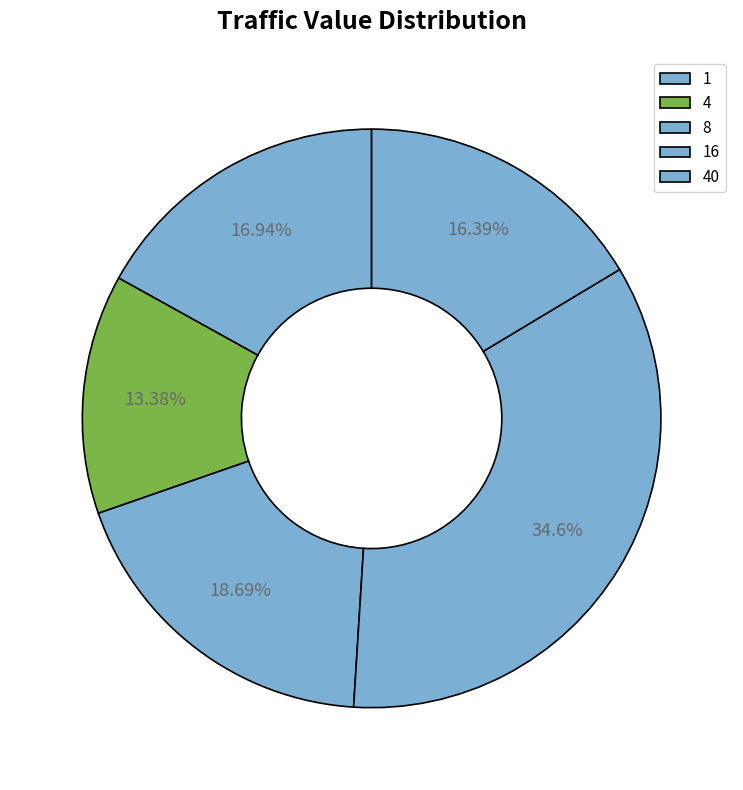

Combined, do 40 and 1 account for over 50%?

No